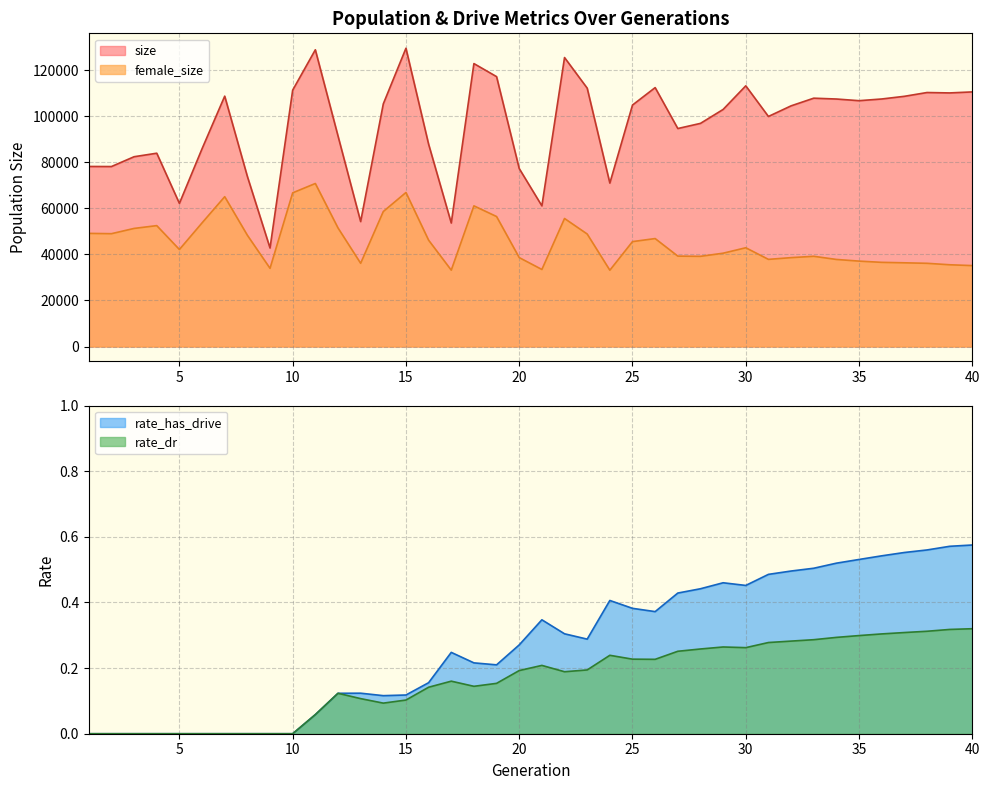

Which series changed the most between 7 and 20?

size